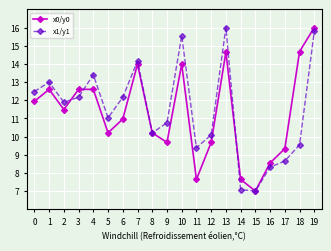

Does the chart display data point markers on the line(s)?

Yes